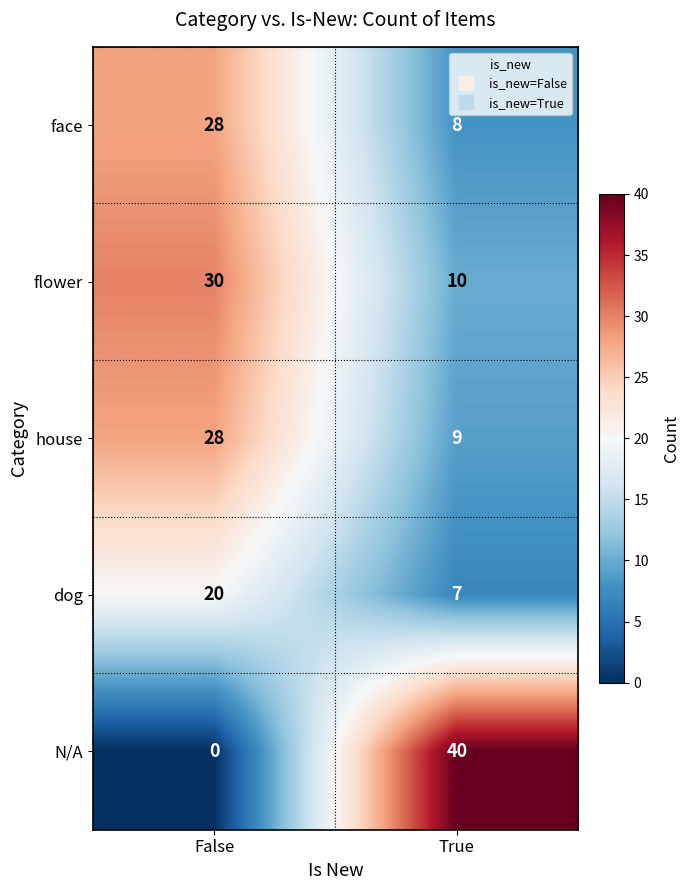

Is it true that house equals 9 at True?

True